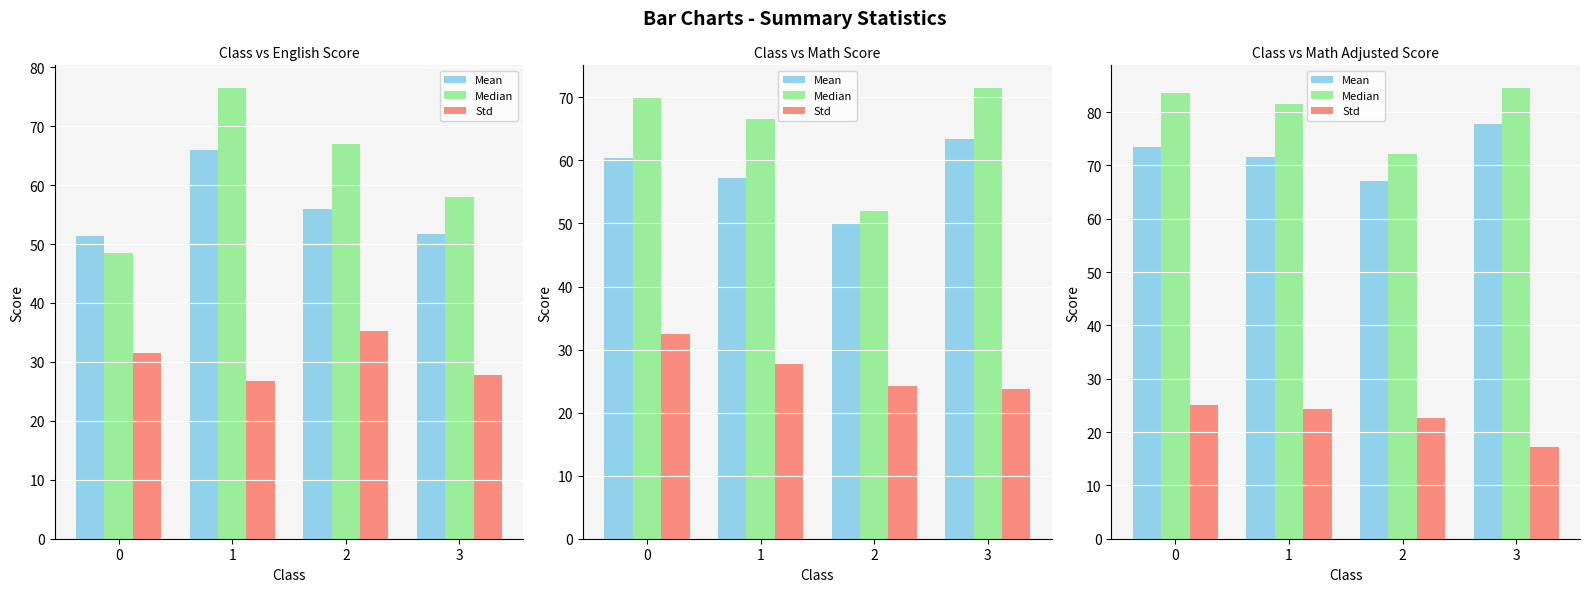

What is the minimum value for Median?

72.2